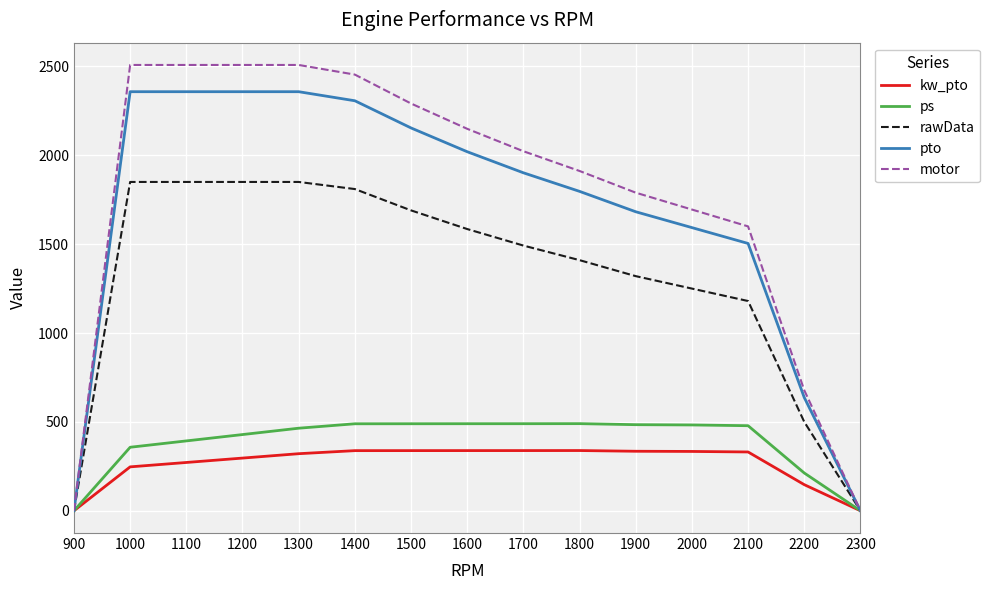

List the series in order of their peak value, highest first.

motor, pto, rawData, ps, kw_pto